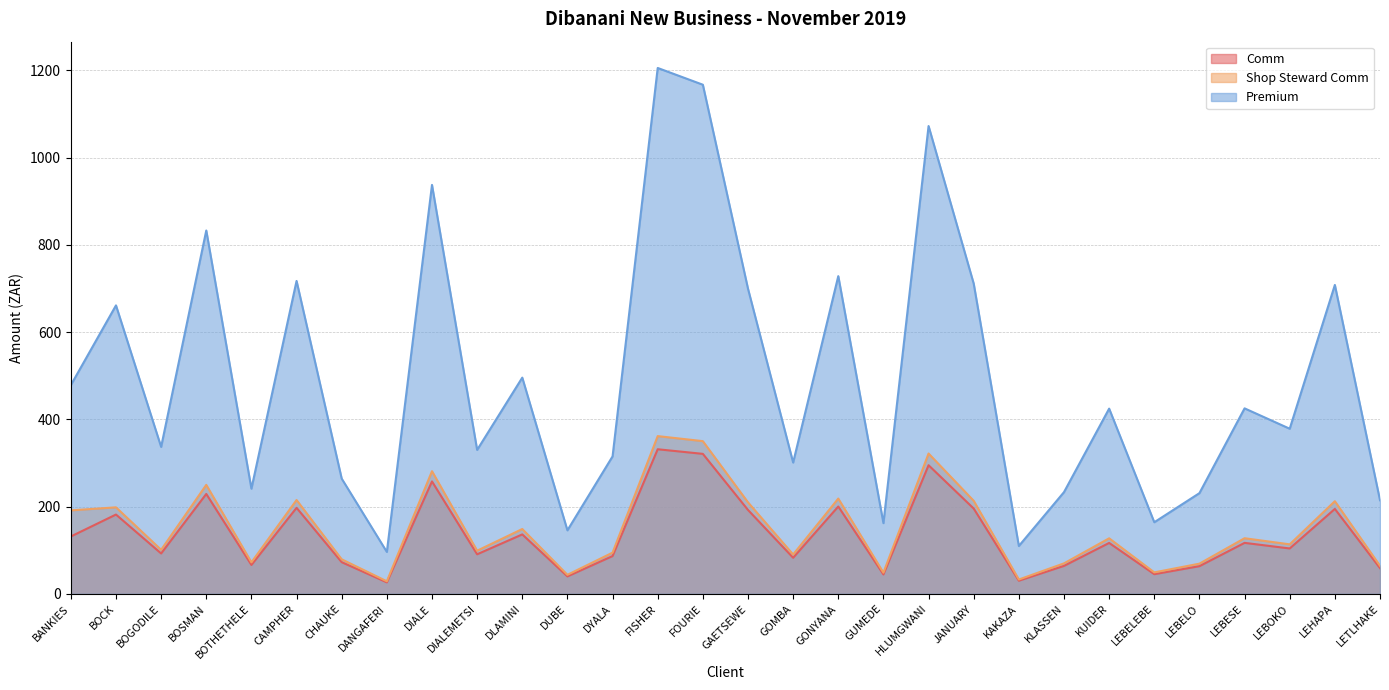

True or false: Comm and Premium cross at least once.

False